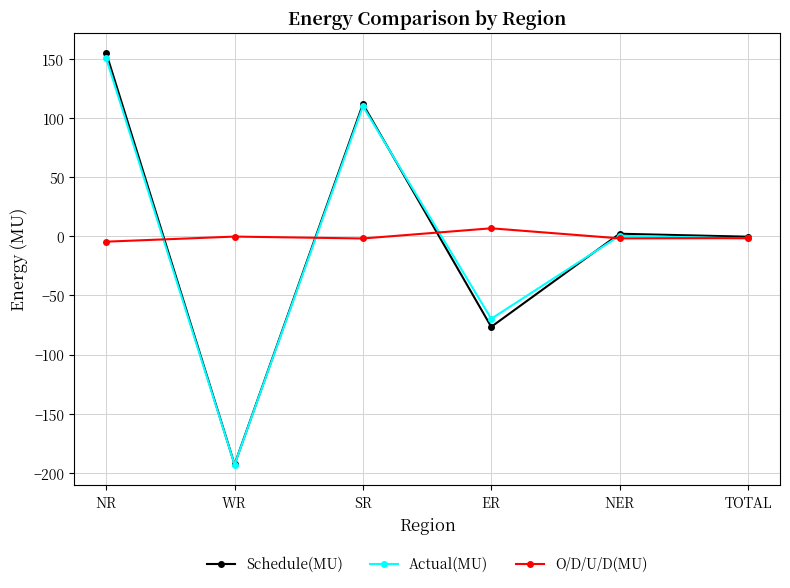

What is the lowest value of the Actual(MU) series?

-193.0